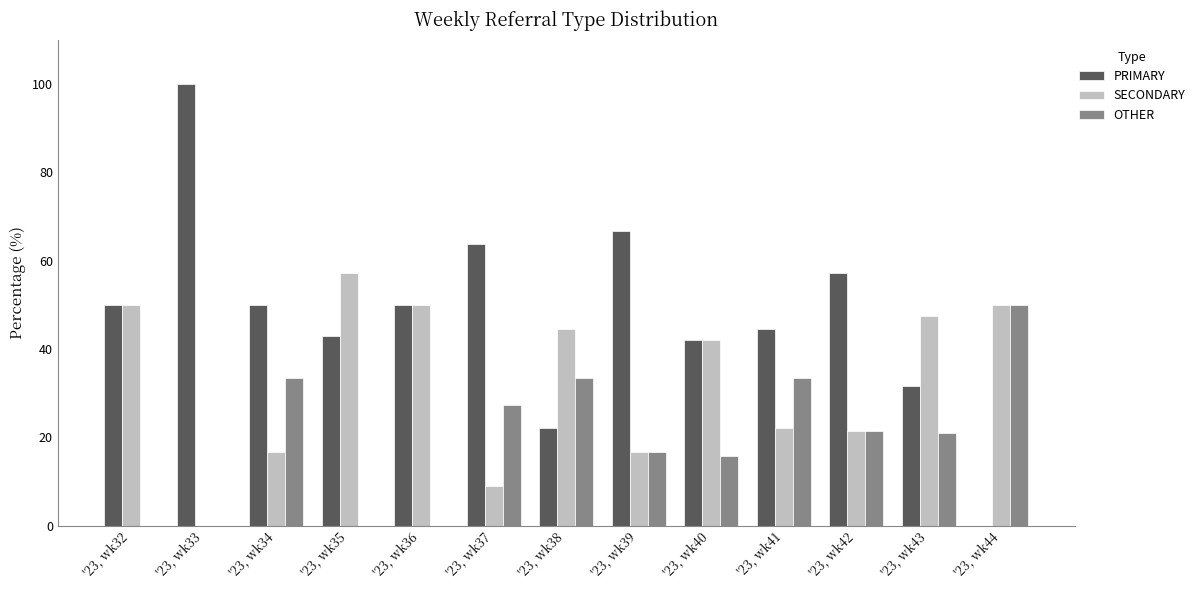

What is the sum of all OTHER values?

252.2